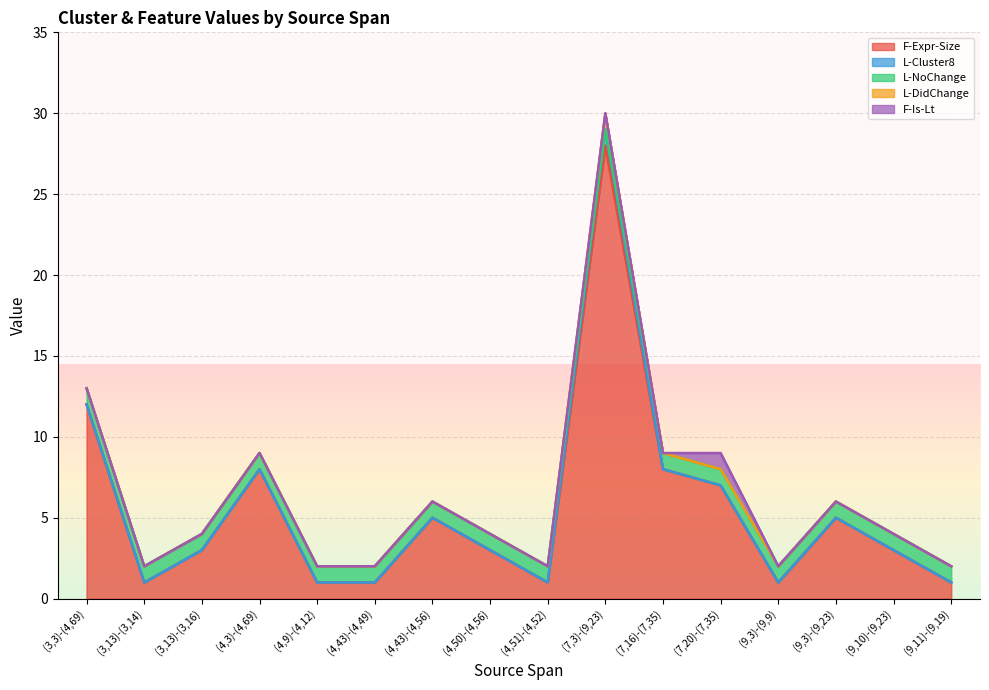

Is it true that L-DidChange equals 0 at (3,3)-(4,69)?

True